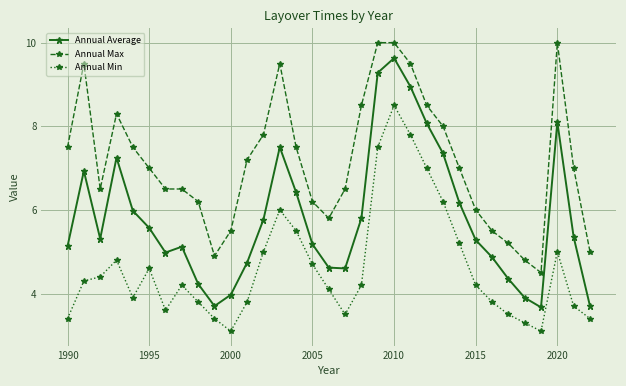

What is the highest value of the Annual Min series?

8.5